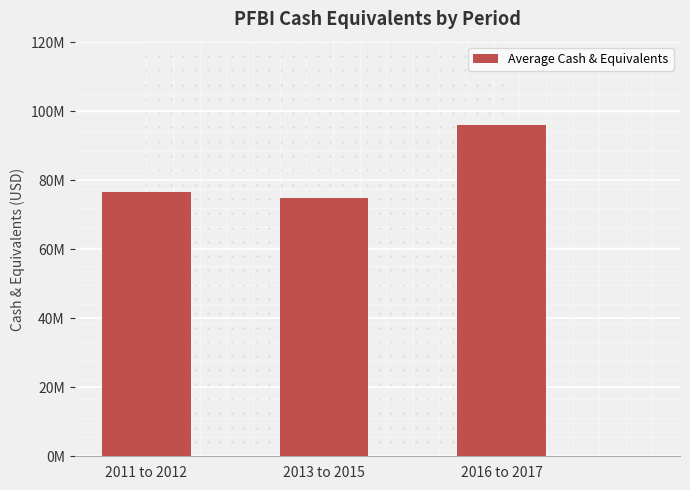

Where does the data first go above 76566500?

2016 to 2017